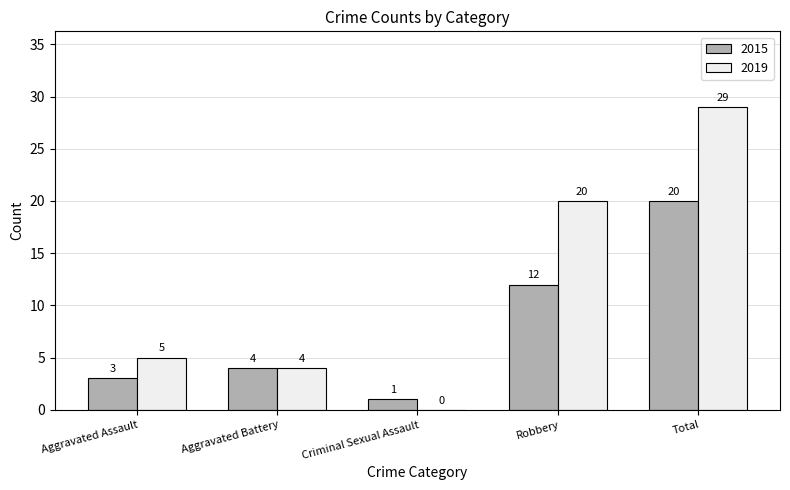

Reading left to right, extract all data points from this chart.

2015: Aggravated Assault=3	Aggravated Battery=4	Criminal Sexual Assault=1	Robbery=12	Total=20
2019: Aggravated Assault=5	Aggravated Battery=4	Criminal Sexual Assault=0	Robbery=20	Total=29